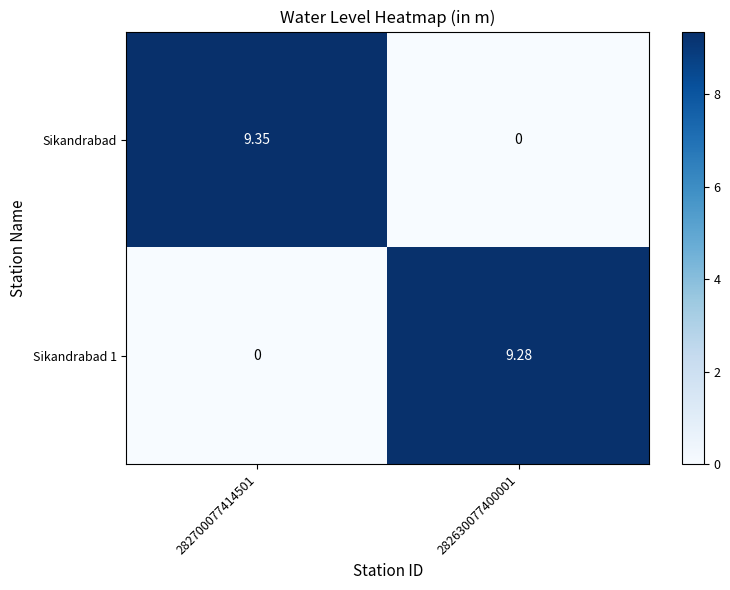

Which series changed the most between 282700077414501 and 282630077400001?

Sikandrabad